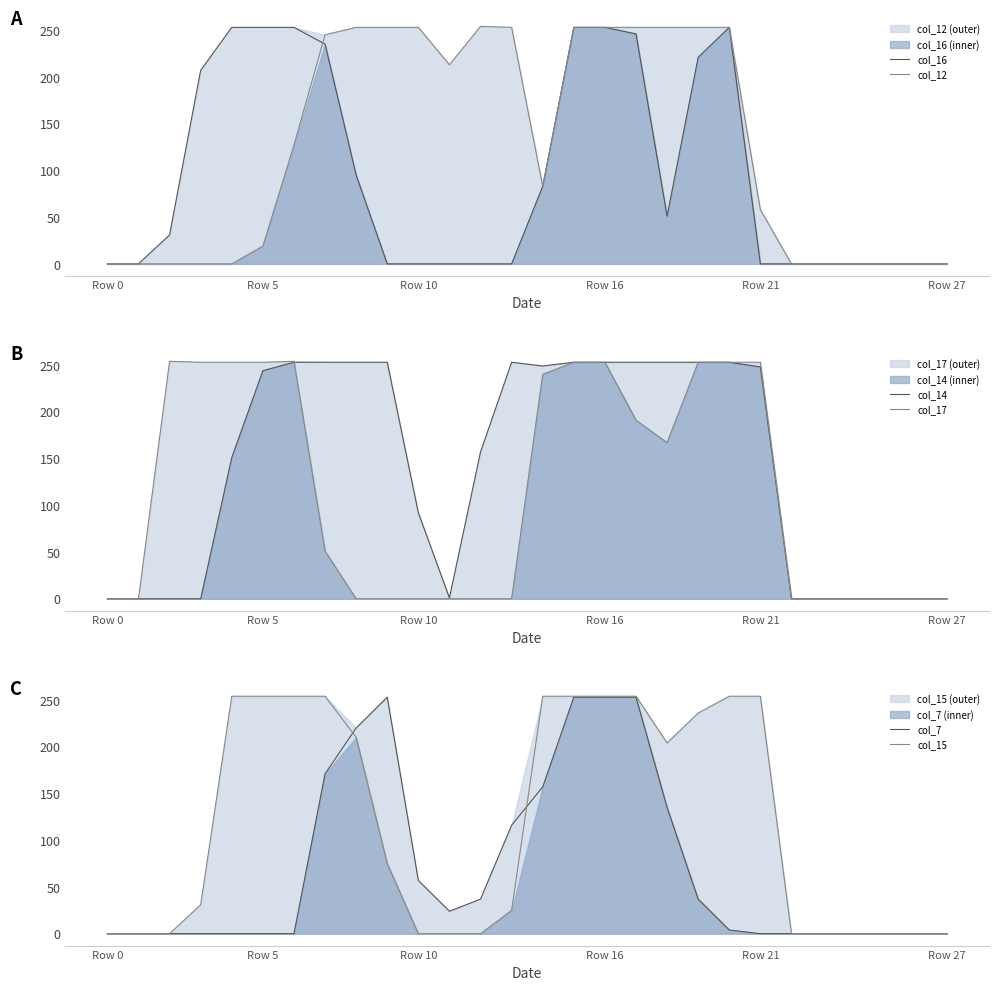

Is the value of col_14 at Row 5 greater than the value of col_17 at Row 5?

No